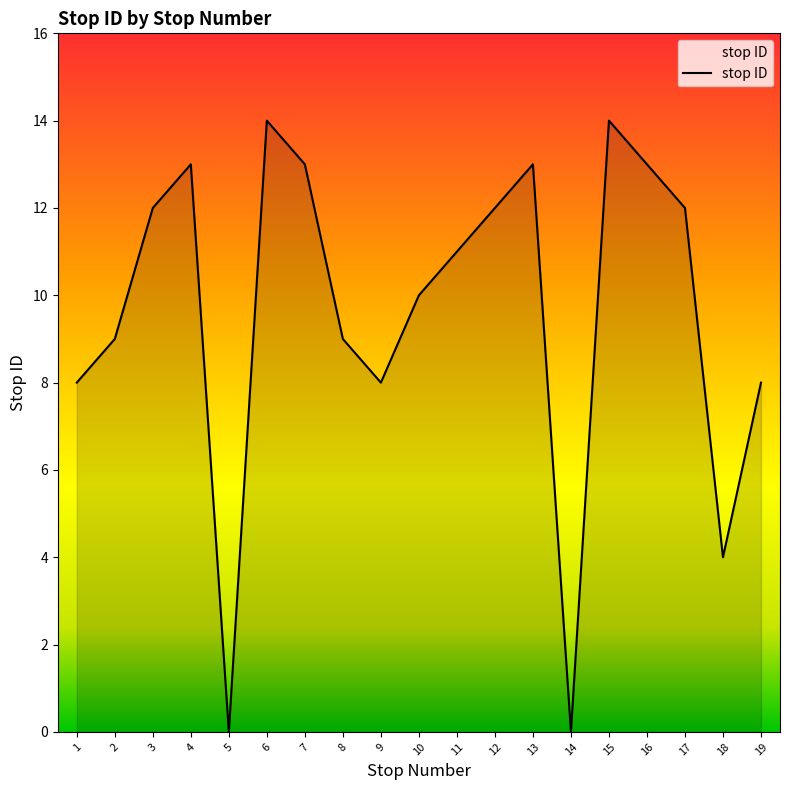

What is the greatest value displayed?

14